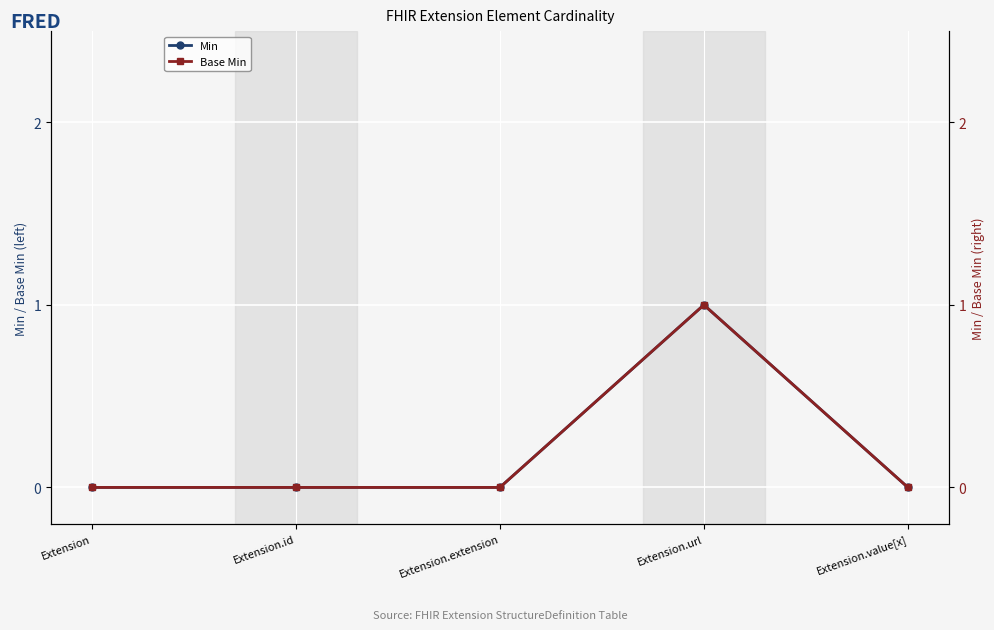

Reading left to right, list all the values displayed in this chart.

Min: 0	0	0	1	0
Base Min: 0	0	0	1	0